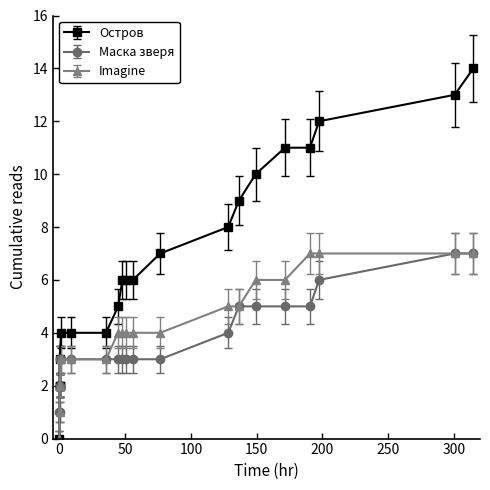

Which series has the largest range (max minus min)?

Остров